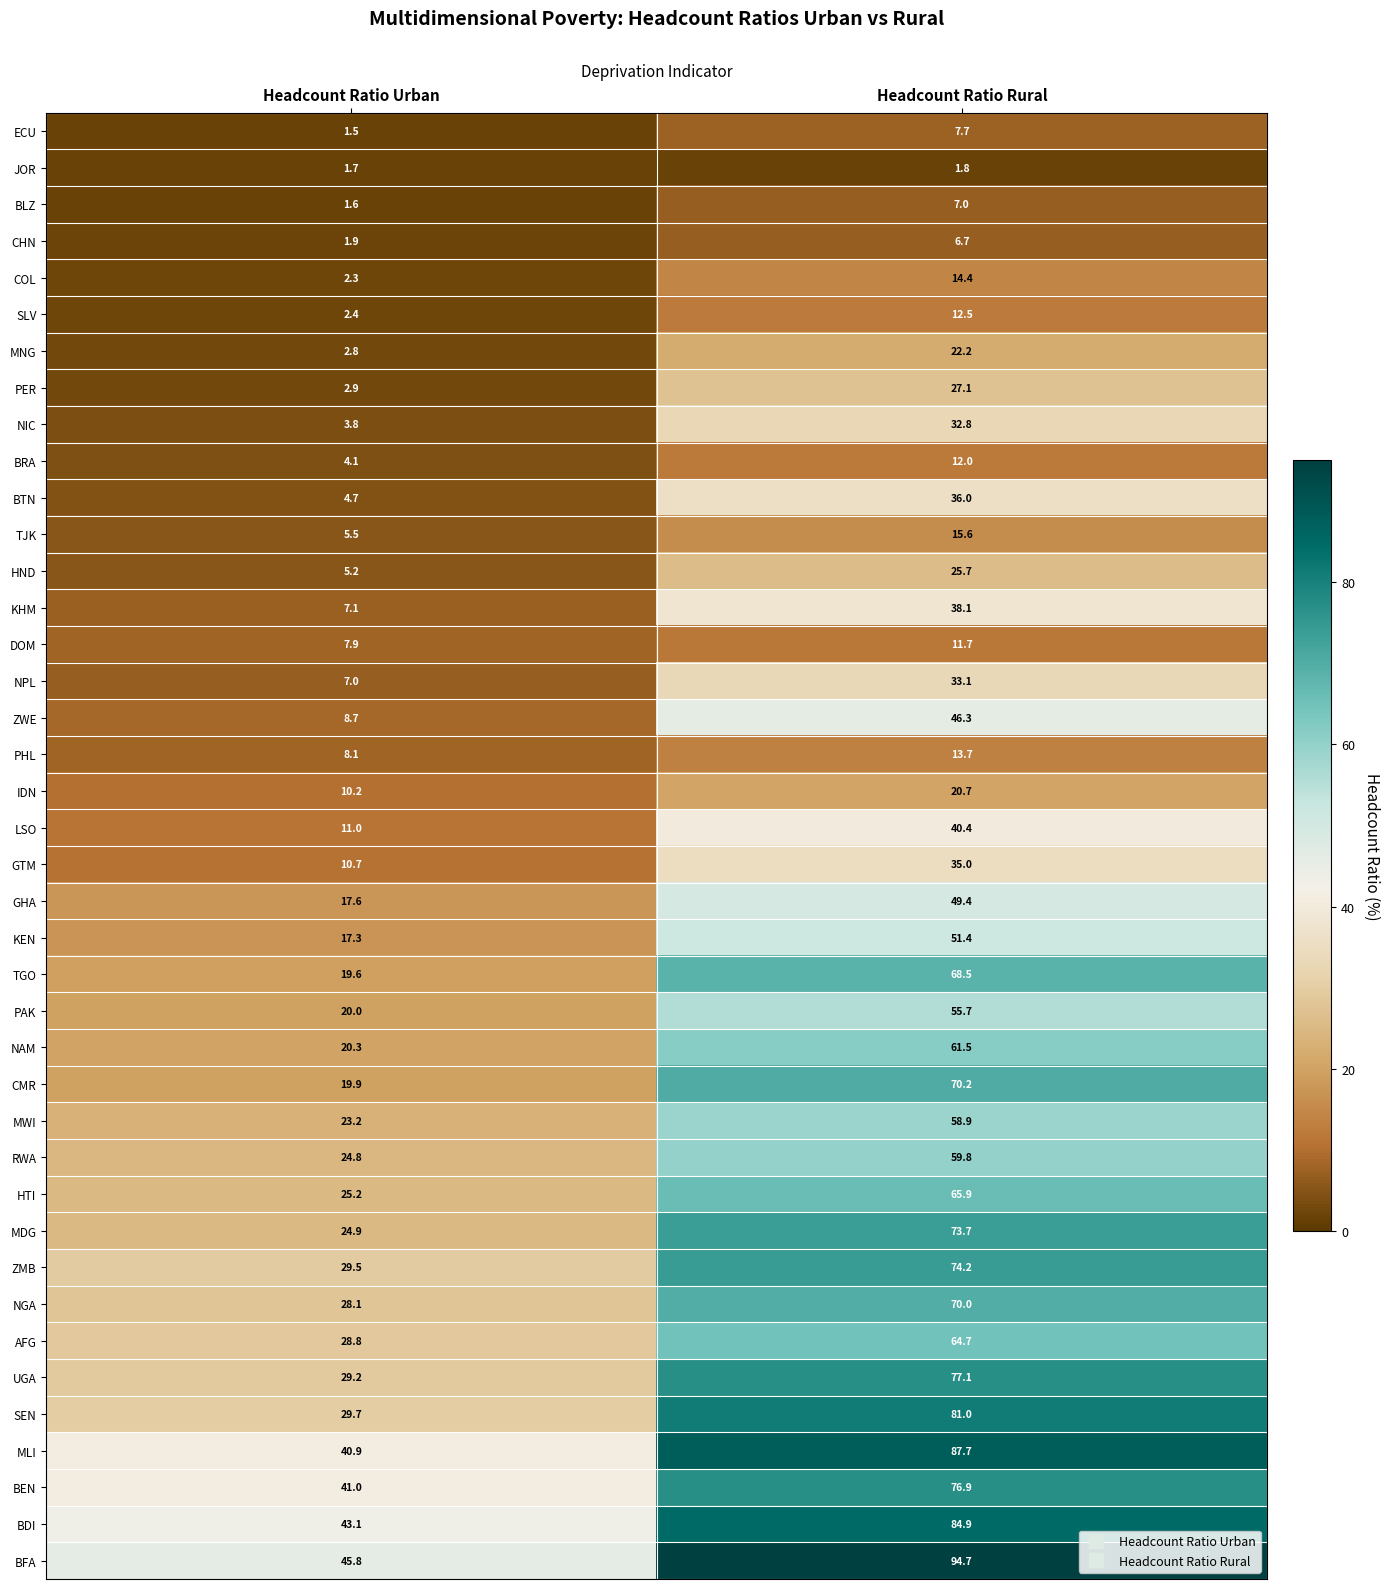

List the labels in order of SEN value, smallest first.

Headcount Ratio Urban, Headcount Ratio Rural